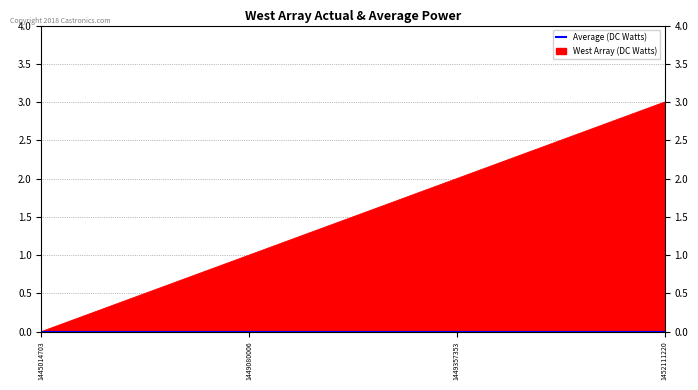

Where does the data first go above 2?

1452111220